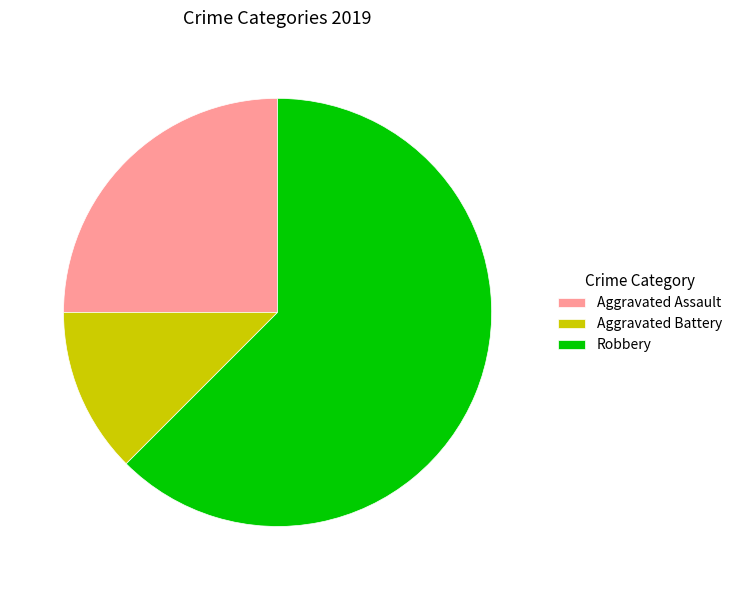

Which slice is the smallest?

Aggravated Battery